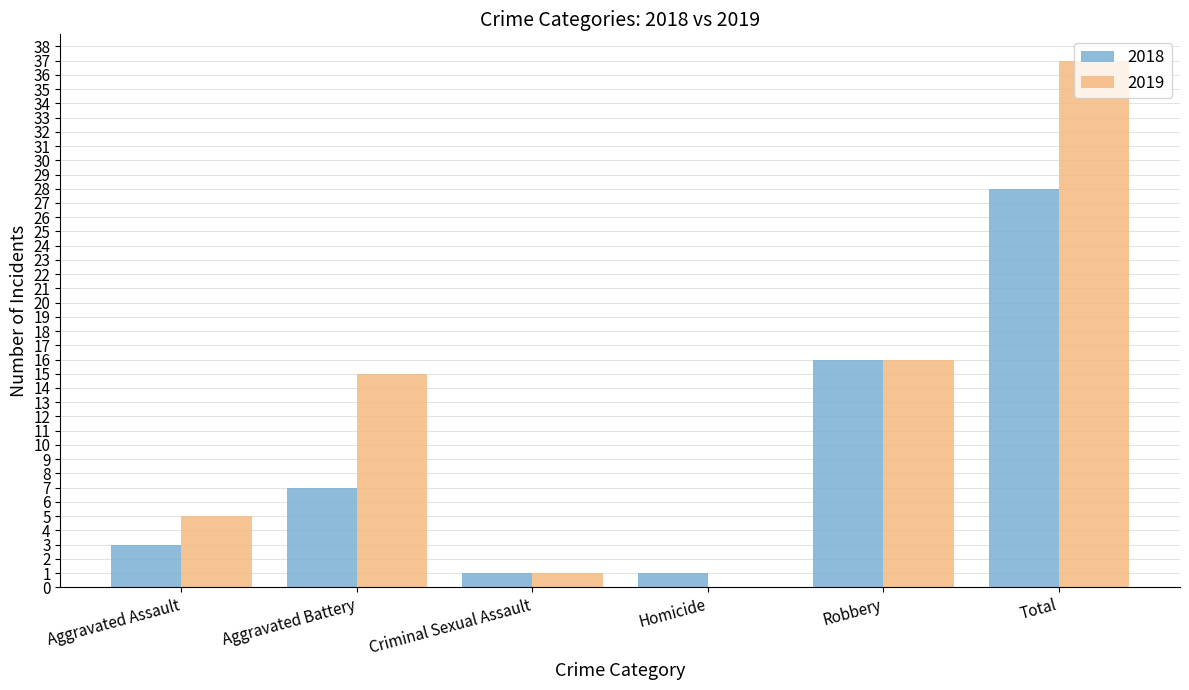

Which series has the largest range (max minus min)?

2019